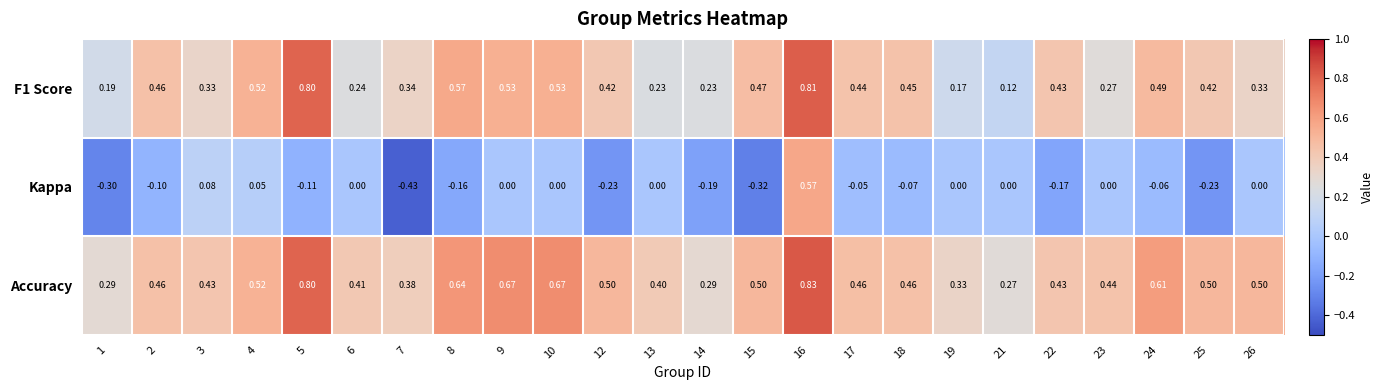

At 16, list the series in order from largest to smallest.

Accuracy, F1 Score, Kappa